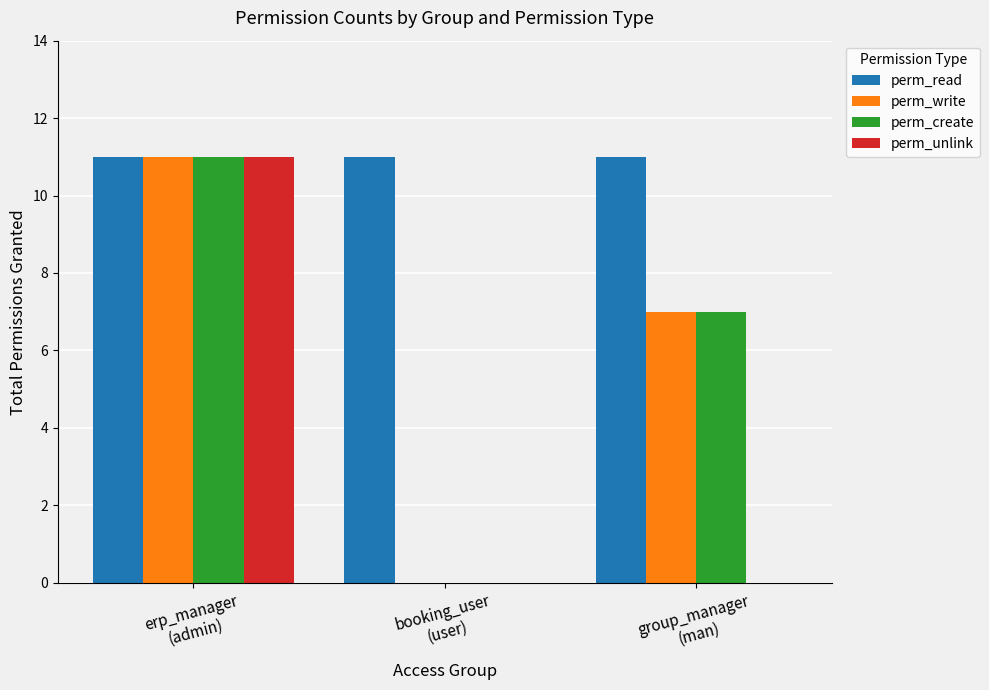

What is the maximum value for perm_read?

11